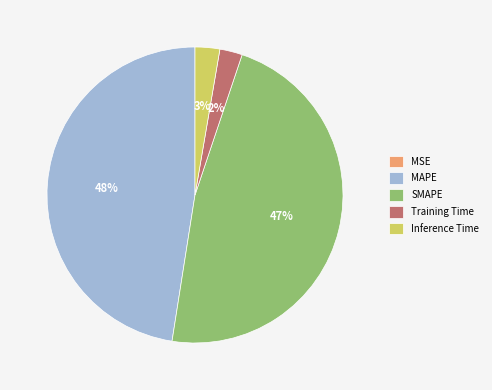

Is it true that MAPE is 57% of the pie?

False